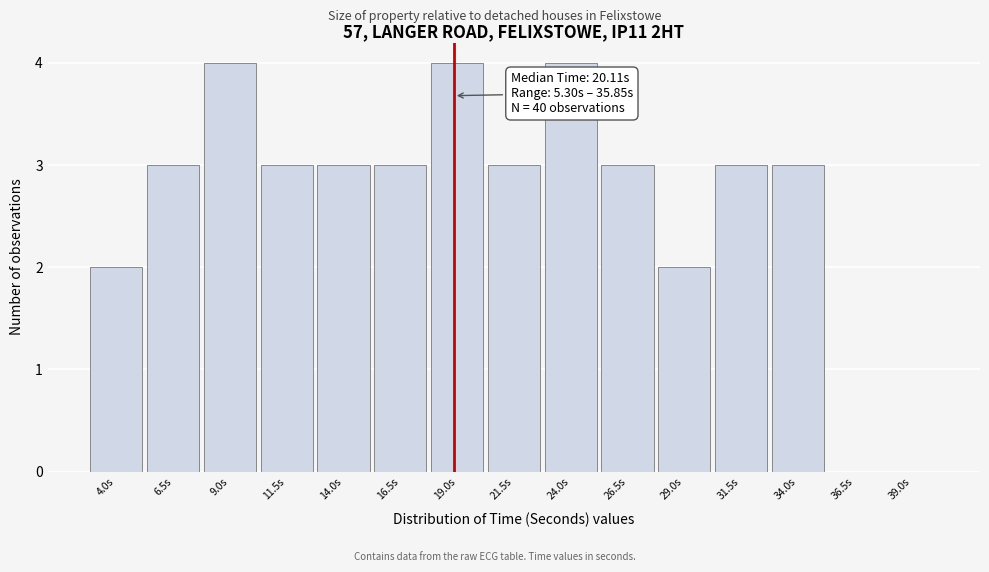

Reading left to right, what are all the values shown in this chart?

4.0s=2	6.5s=3	9.0s=4	11.5s=3	14.0s=3	16.5s=3	19.0s=4	21.5s=3	24.0s=4	26.5s=3	29.0s=2	31.5s=3	34.0s=3	36.5s=0	39.0s=0